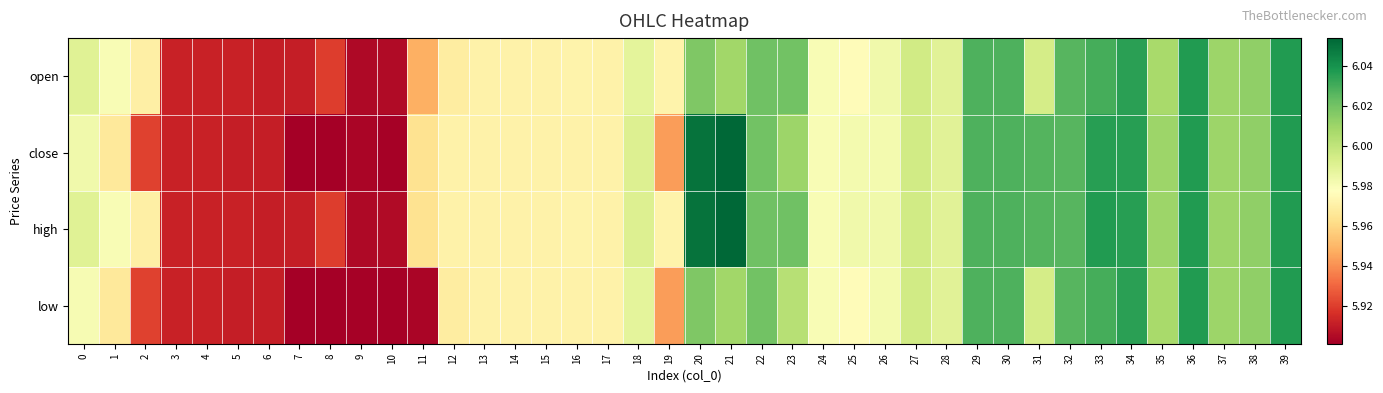

Count the number of data series in this chart.

4